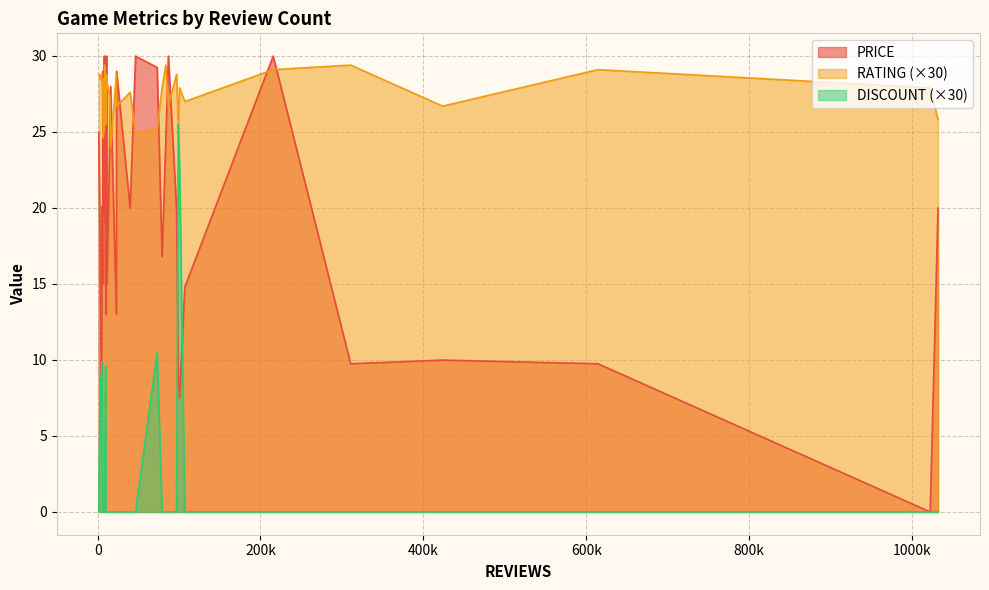

List the labels in order of RATING value, smallest first.

33, 27, 25, 2, 30, 0, 29, 8, 24, 28, 35, 10, 4, 15, 21, 23, 31, 34, 1, 9, 14, 3, 19, 5, 6, 18, 7, 13, 16, 26, 32, 11, 17, 12, 20, 22